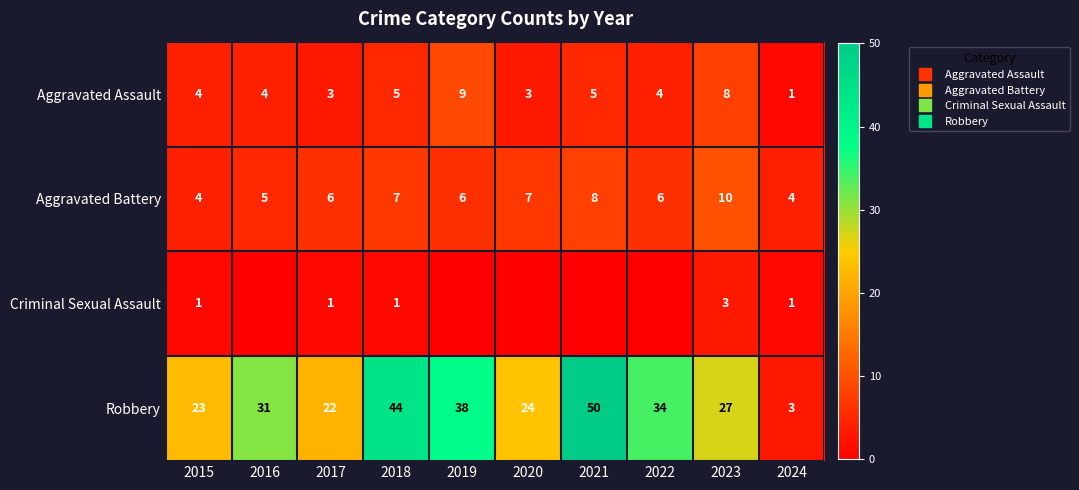

Rank the series by their maximum value, from lowest to highest.

Criminal Sexual Assault, Aggravated Assault, Aggravated Battery, Robbery